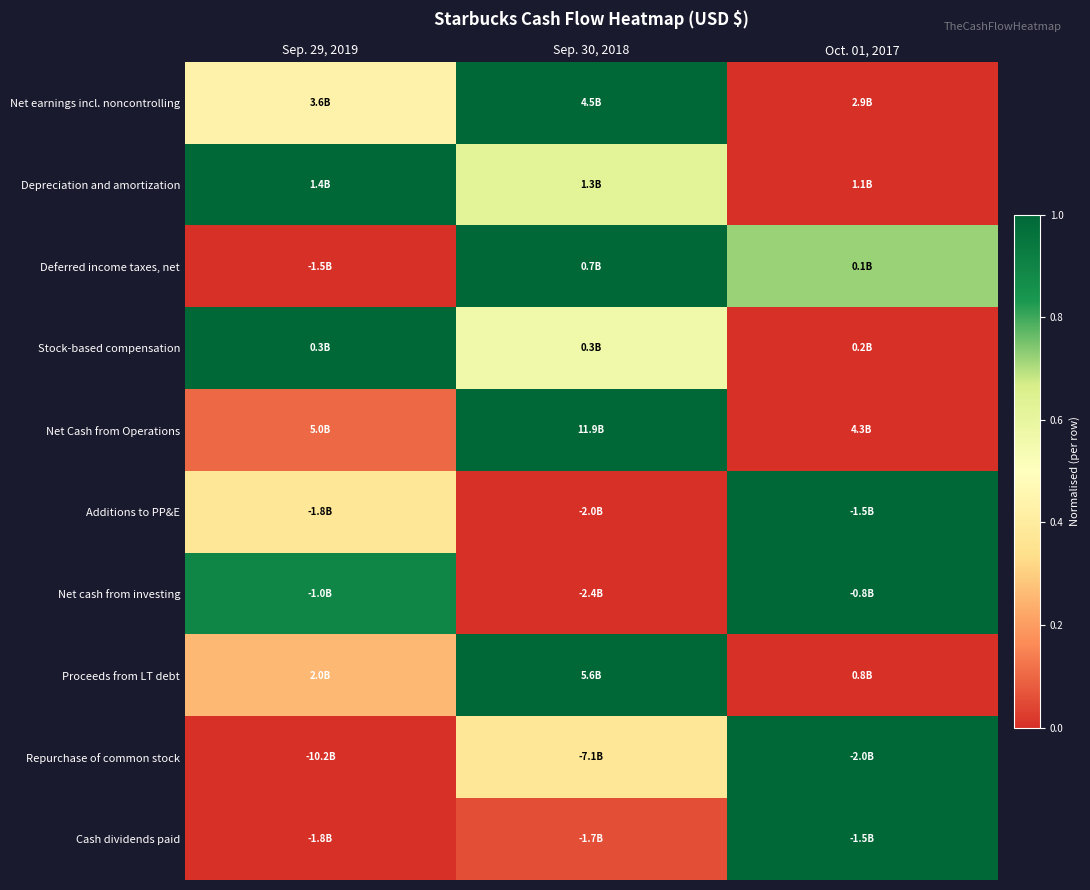

Reading left to right, list all the values displayed in this chart.

Net earnings incl. noncontrolling: Sep. 29, 2019=0.4	Sep. 30, 2018=1.0	Oct. 01, 2017=0.0
Depreciation and amortization: Sep. 29, 2019=1.0	Sep. 30, 2018=0.6	Oct. 01, 2017=0.0
Deferred income taxes, net: Sep. 29, 2019=0.0	Sep. 30, 2018=1.0	Oct. 01, 2017=0.7
Stock-based compensation: Sep. 29, 2019=1.0	Sep. 30, 2018=0.6	Oct. 01, 2017=0.0
Net Cash from Operations: Sep. 29, 2019=0.1	Sep. 30, 2018=1.0	Oct. 01, 2017=0.0
Additions to PP&E: Sep. 29, 2019=0.4	Sep. 30, 2018=0.0	Oct. 01, 2017=1.0
Net cash from investing: Sep. 29, 2019=0.9	Sep. 30, 2018=0.0	Oct. 01, 2017=1.0
Proceeds from LT debt: Sep. 29, 2019=0.3	Sep. 30, 2018=1.0	Oct. 01, 2017=0.0
Repurchase of common stock: Sep. 29, 2019=0.0	Sep. 30, 2018=0.4	Oct. 01, 2017=1.0
Cash dividends paid: Sep. 29, 2019=0.0	Sep. 30, 2018=0.1	Oct. 01, 2017=1.0